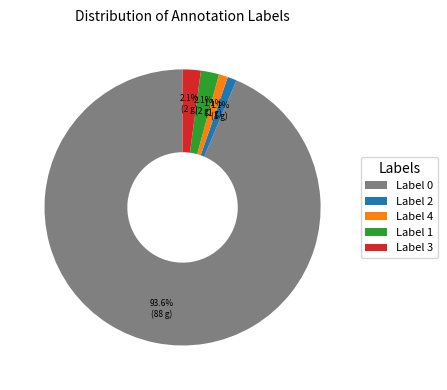

Count the number of slices in the pie.

5